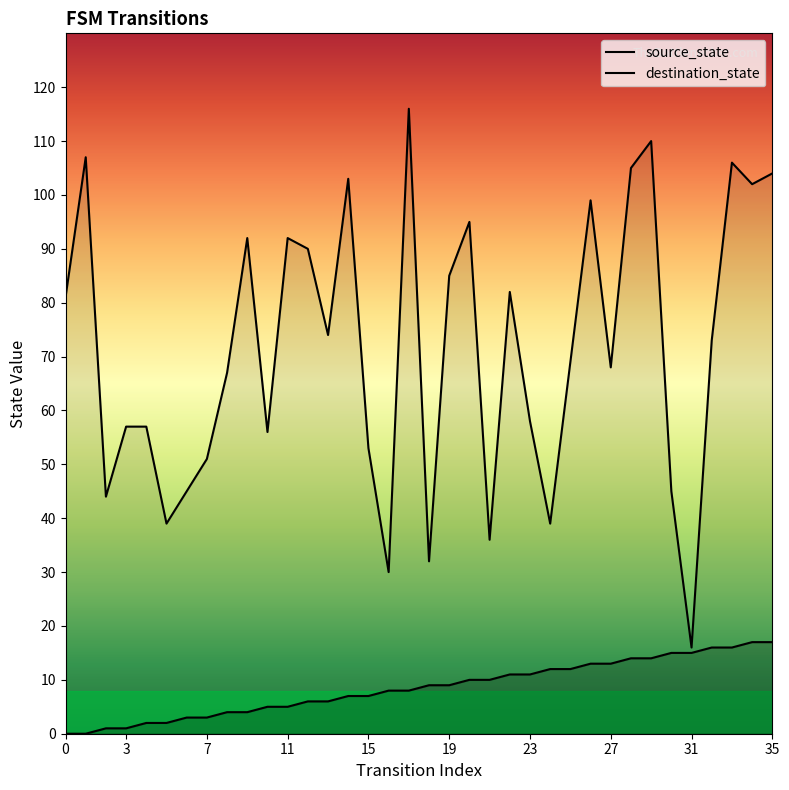

Rank the series by their maximum value, from highest to lowest.

destination_state, source_state